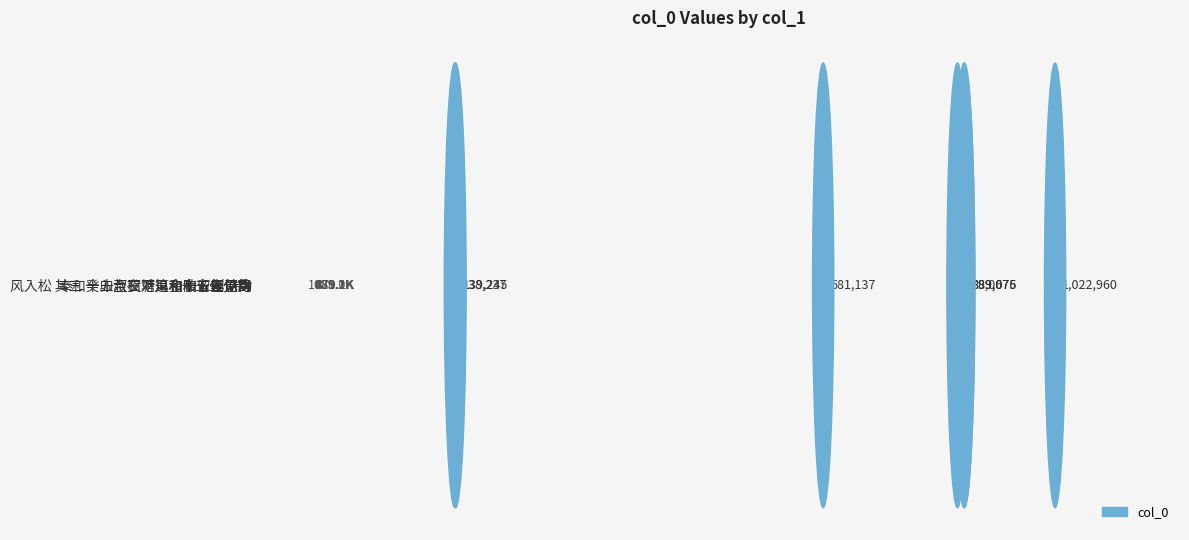

Are the bars horizontal?

Yes